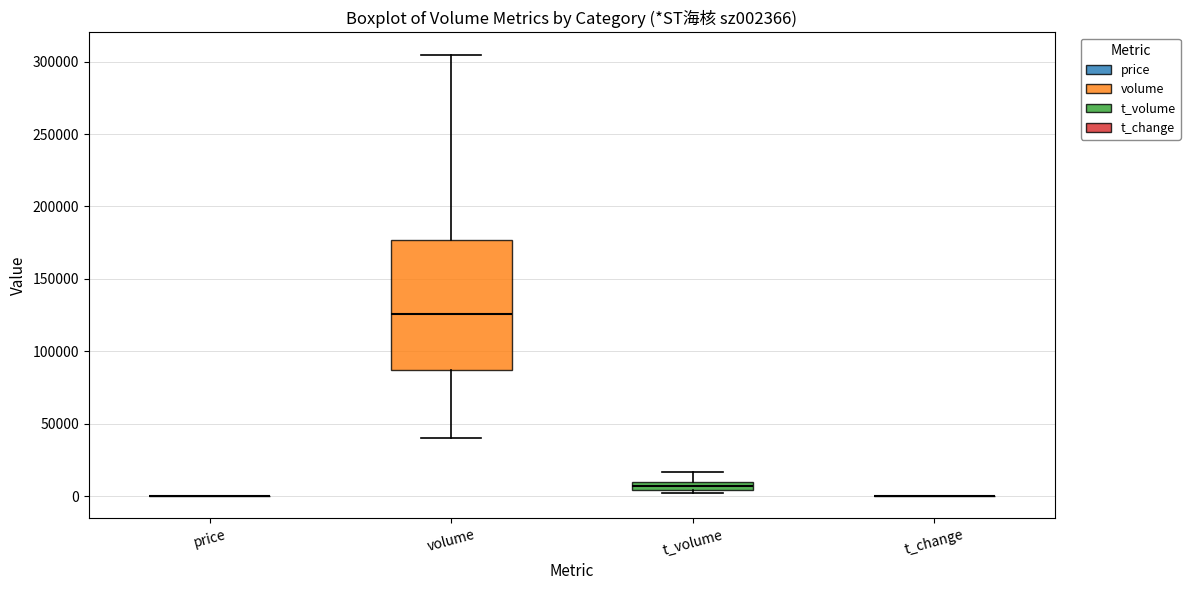

Which box is the tallest, from its lower edge to its upper edge?

volume